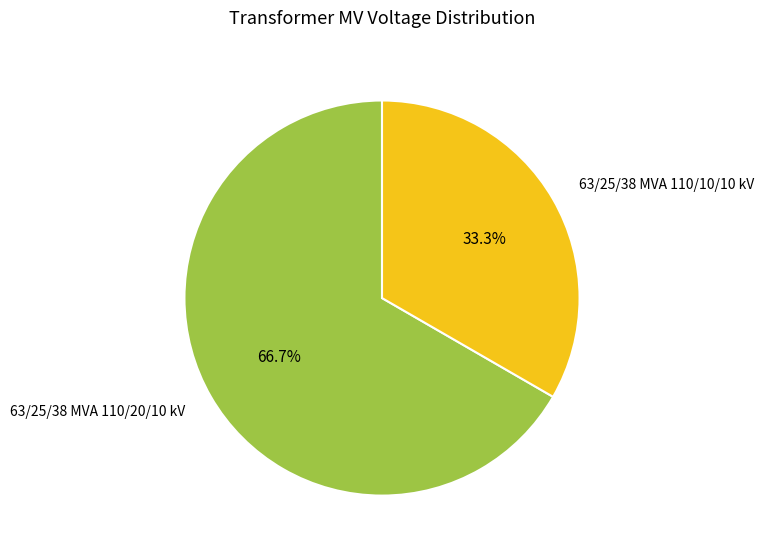

How much of the chart is everything except 63/25/38 MVA 110/20/10 kV?

33.3%